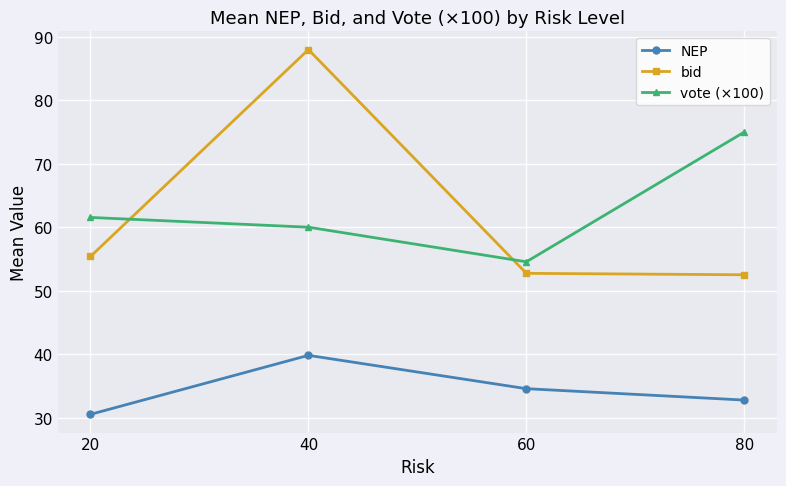

What is the average value of the vote (×100) series?

62.8